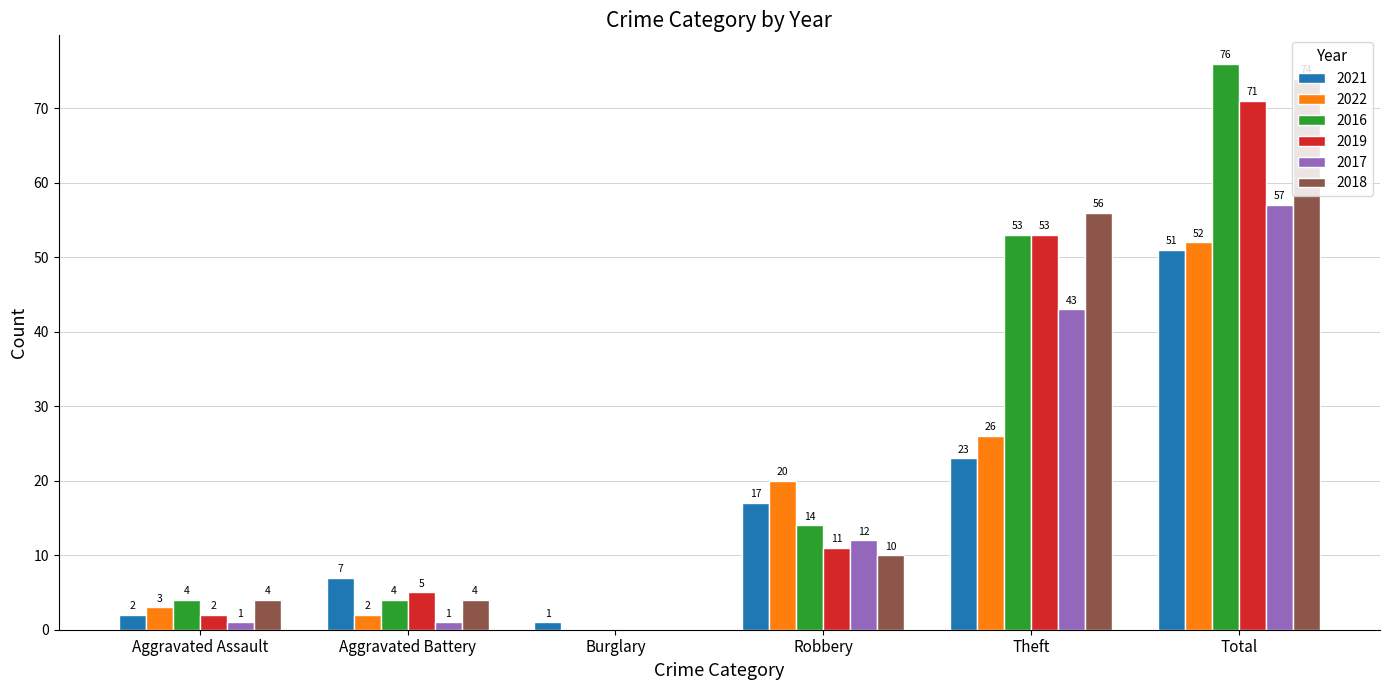

Which series has the largest total across all categories?

2016